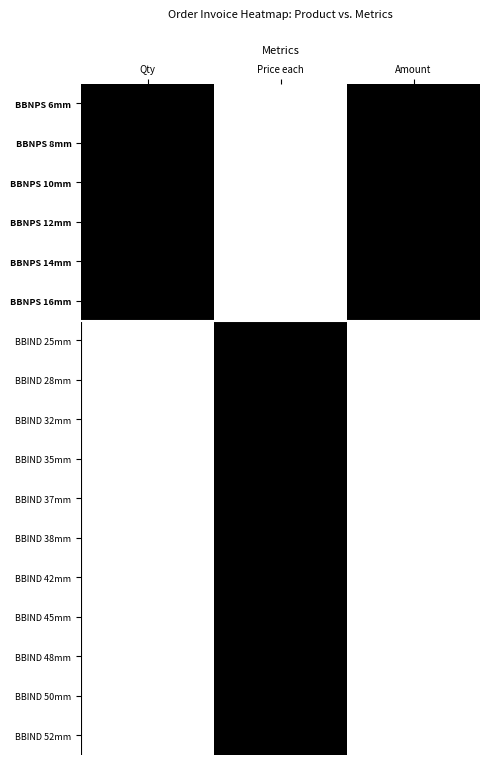

What is the difference between the highest and lowest values at Price each?

1